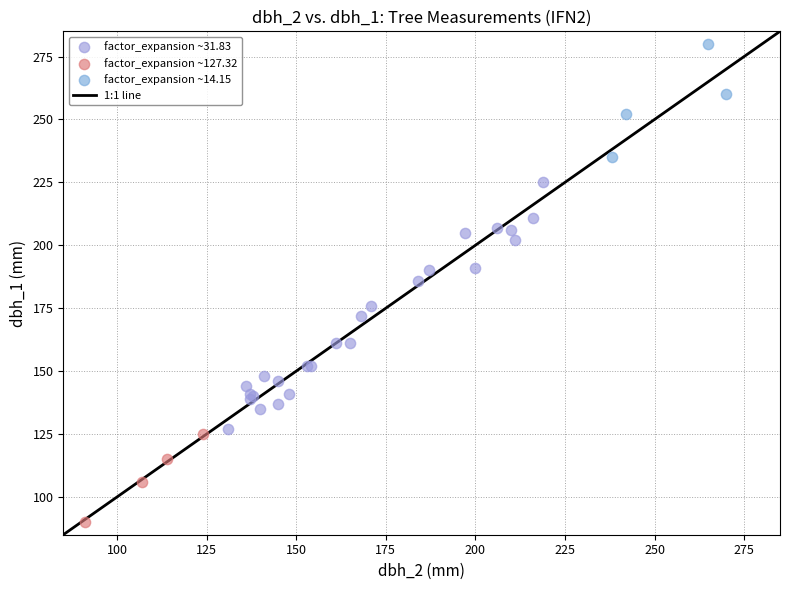

Which series has the widest spread of Y values?

factor_expansion ~31.83